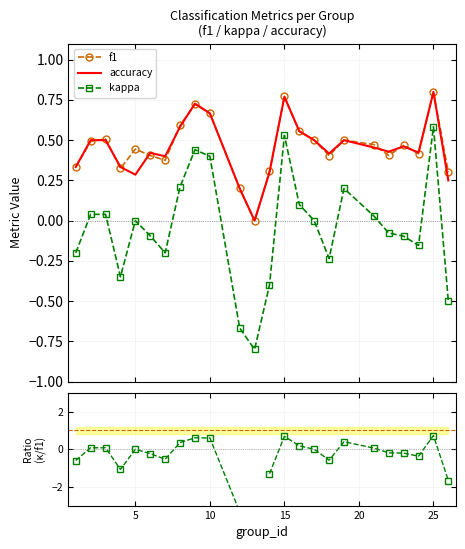

What is the value of the f1 point at the 24th from the left?

0.3